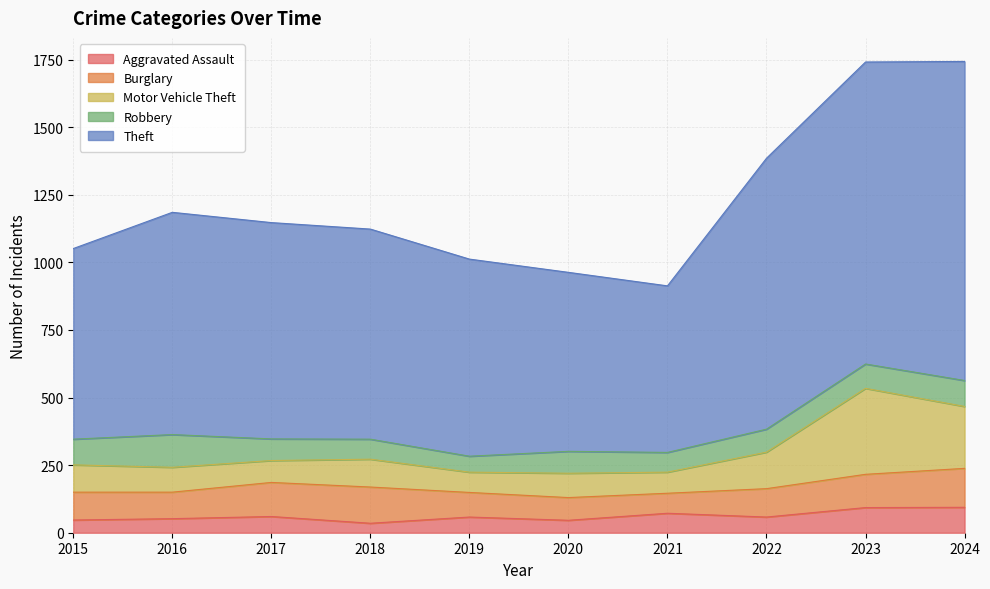

How many interior local peaks does the Theft series have?

1